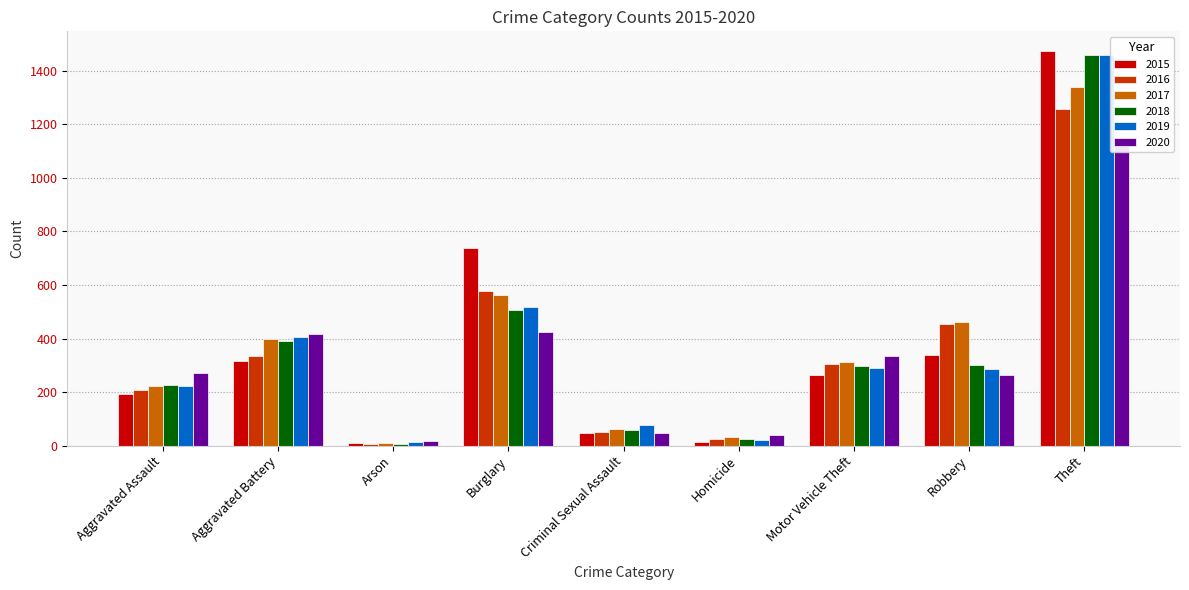

What is the minimum value shown in the chart?

7